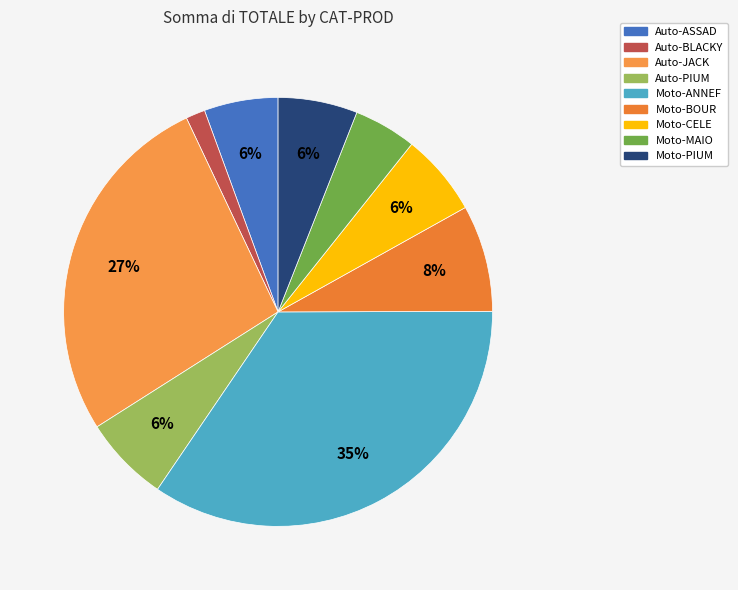

Is the sum of Moto-BOUR and Moto-ANNEF greater than half?

No